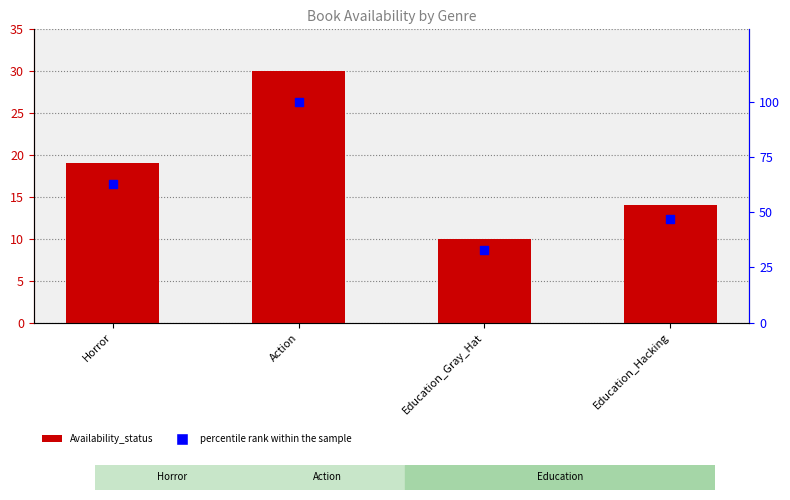

At which category is the sum across all series the highest?

Action